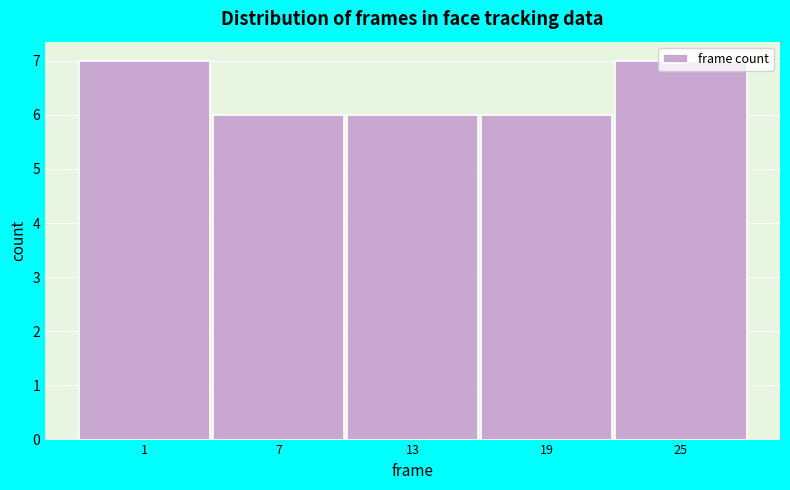

What is the sum of all values?

32